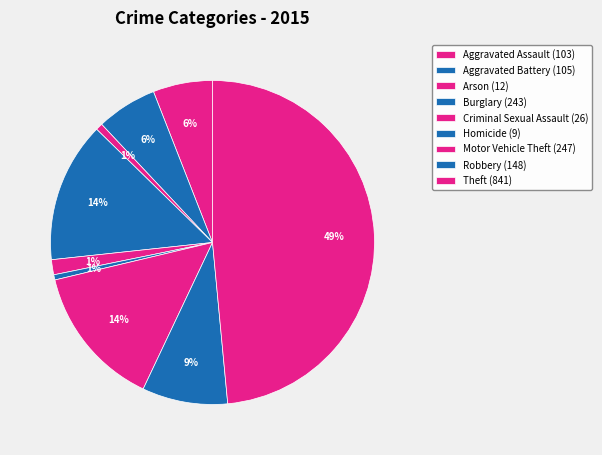

Count the number of slices in the pie.

9